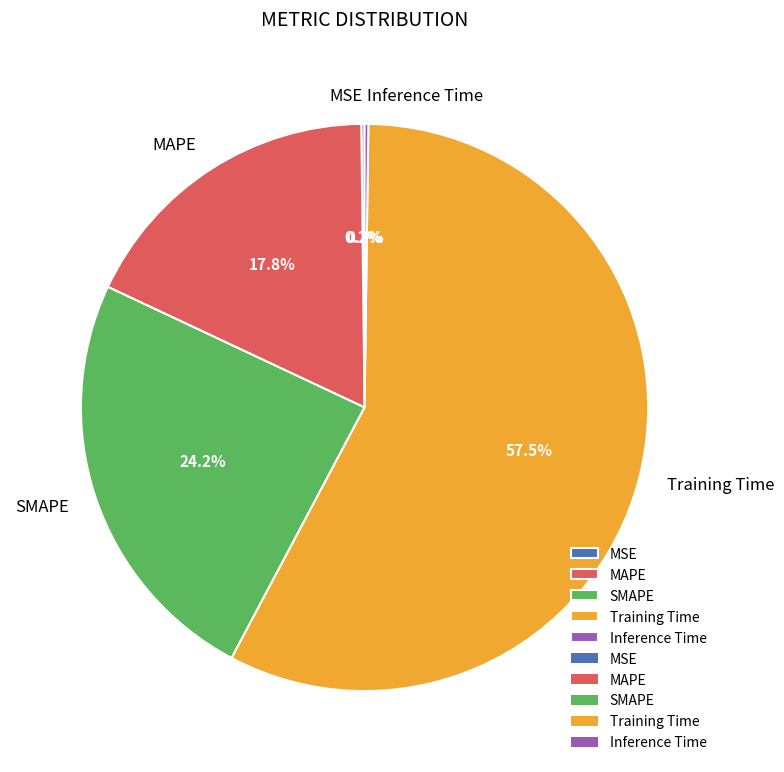

To the nearest percent, what is the combined percentage of MAPE and SMAPE?

42%